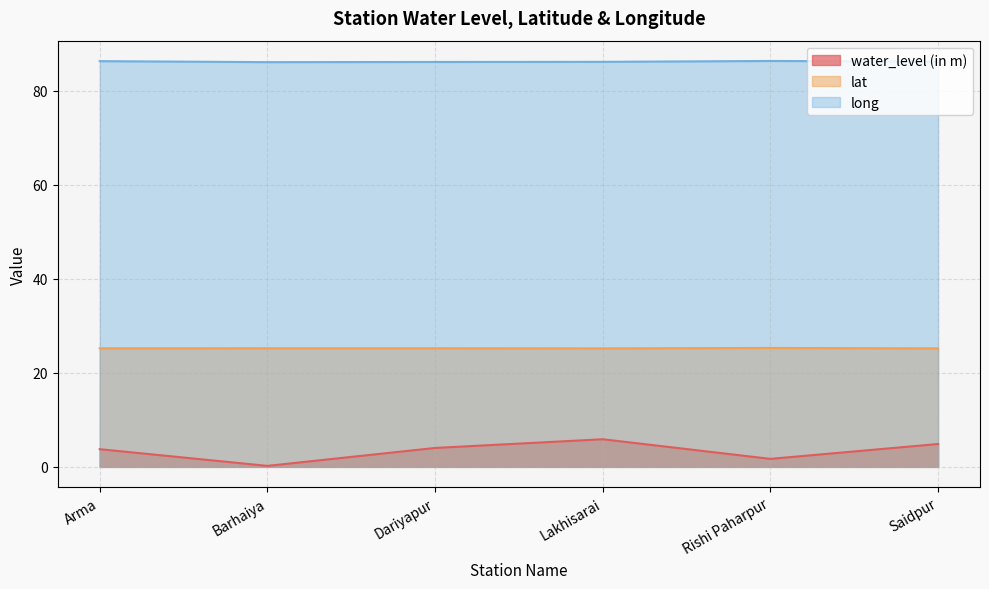

Does the chart have visible grid lines?

Yes